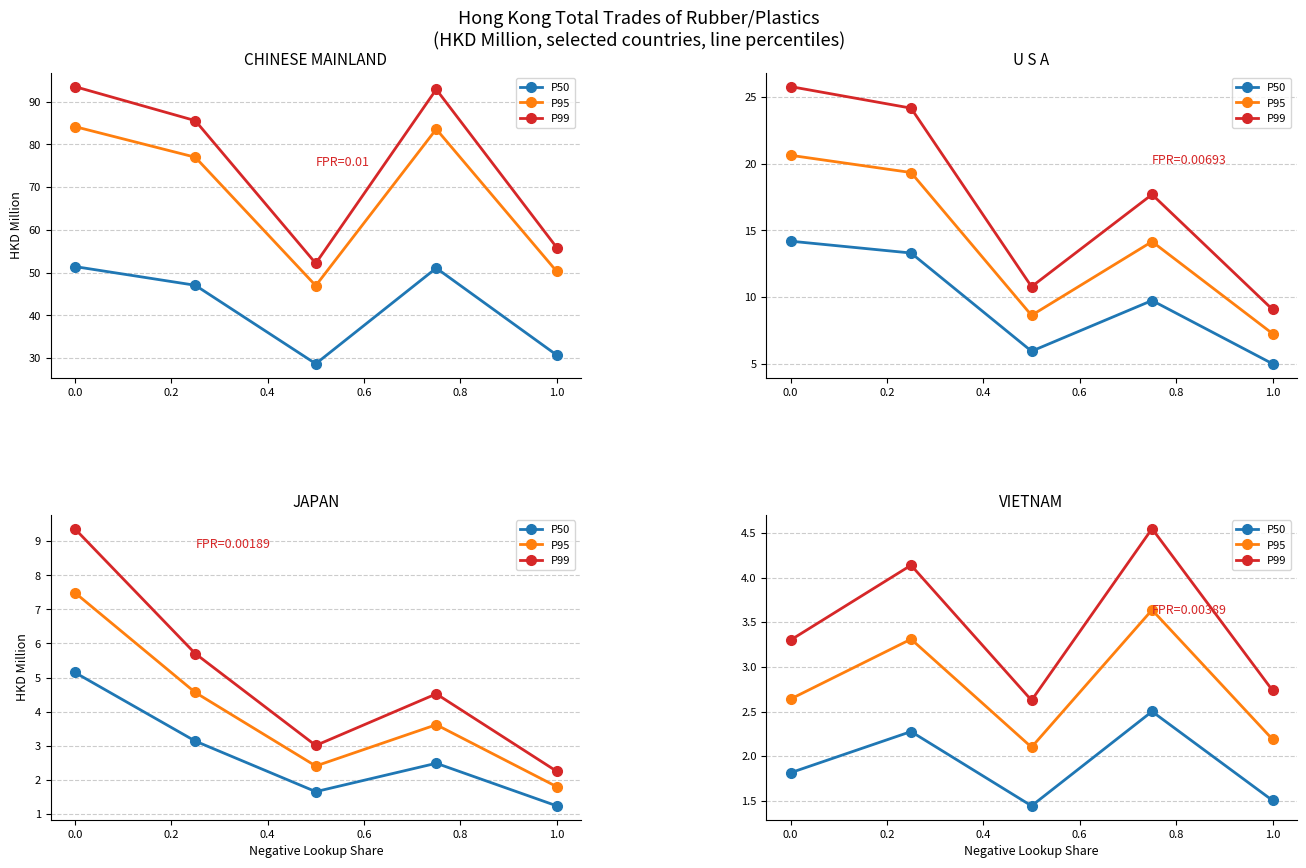

Where is the first local maximum for P50?

0.2